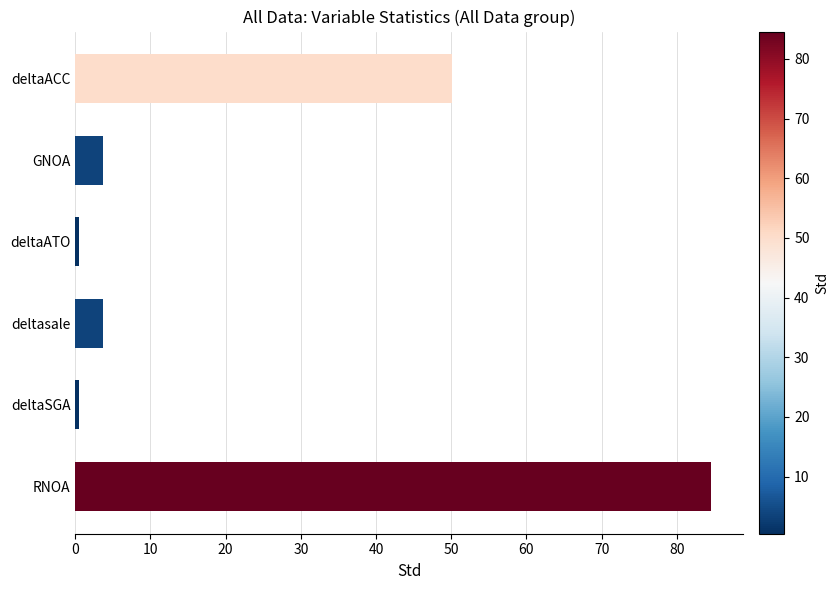

Is it true that the value at deltaACC is 26.3?

False